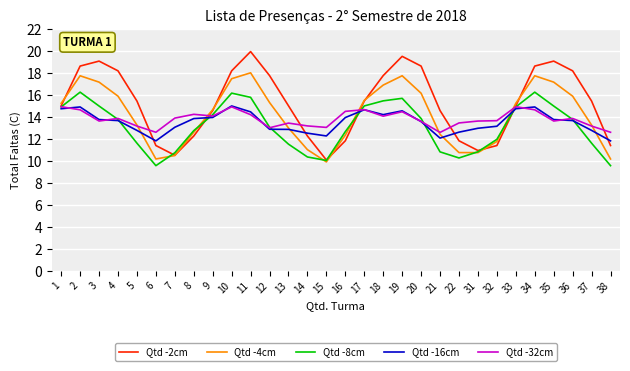

True or false: Qtd -16cm has a value of 14.5 at 19.

True